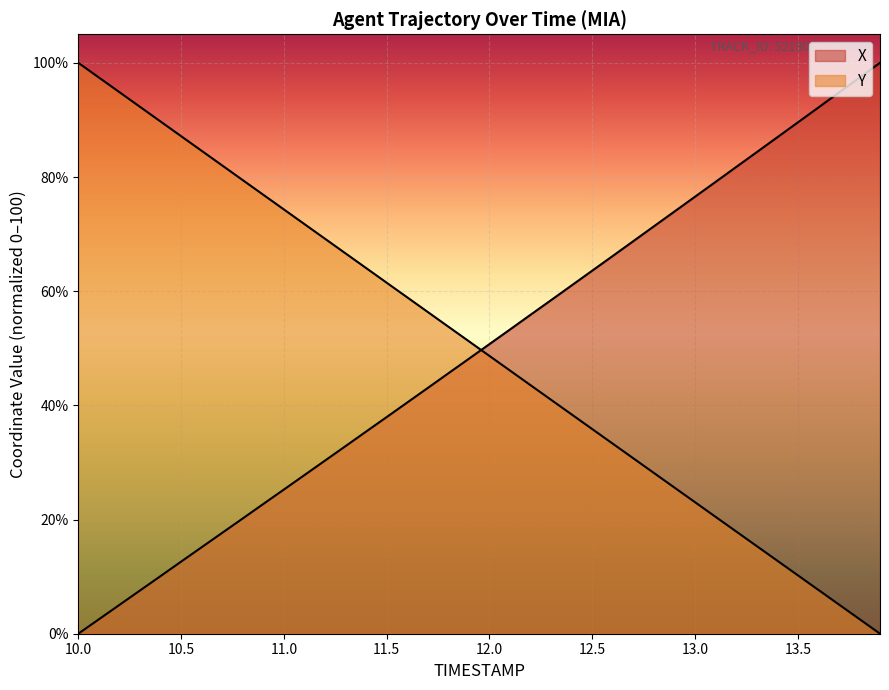

Where is X nearest to the value 50?

12.0